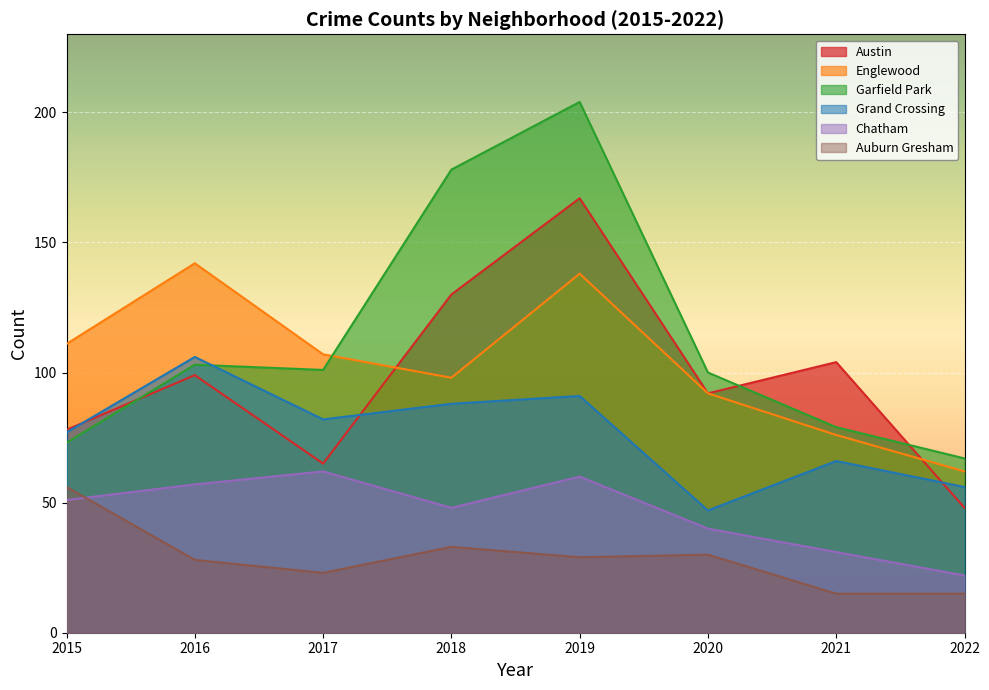

Rank the series by their maximum value, from highest to lowest.

Garfield Park, Austin, Englewood, Grand Crossing, Chatham, Auburn Gresham